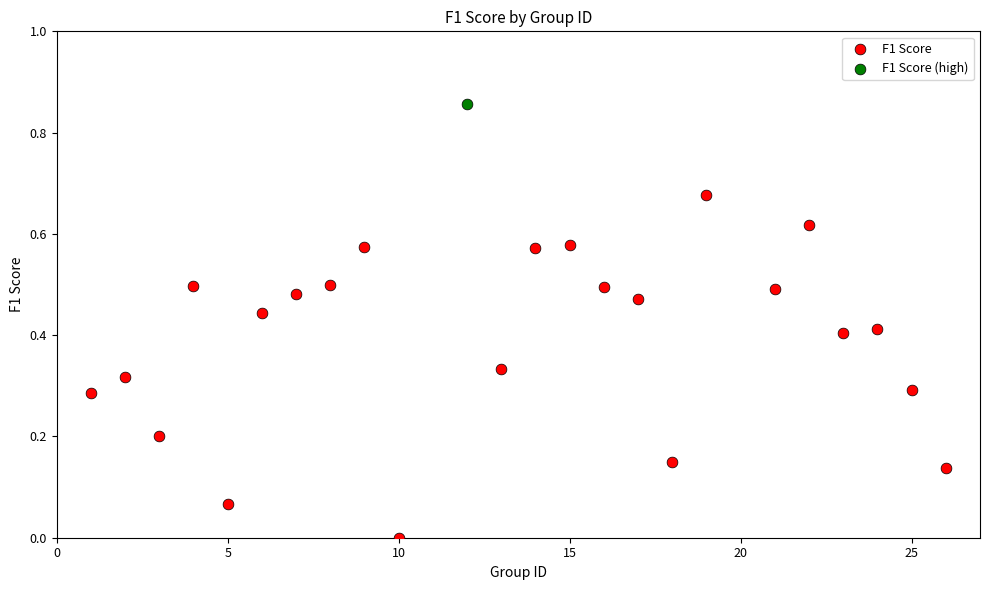

What are all the series names shown in the legend?

F1 Score, F1 Score (high)